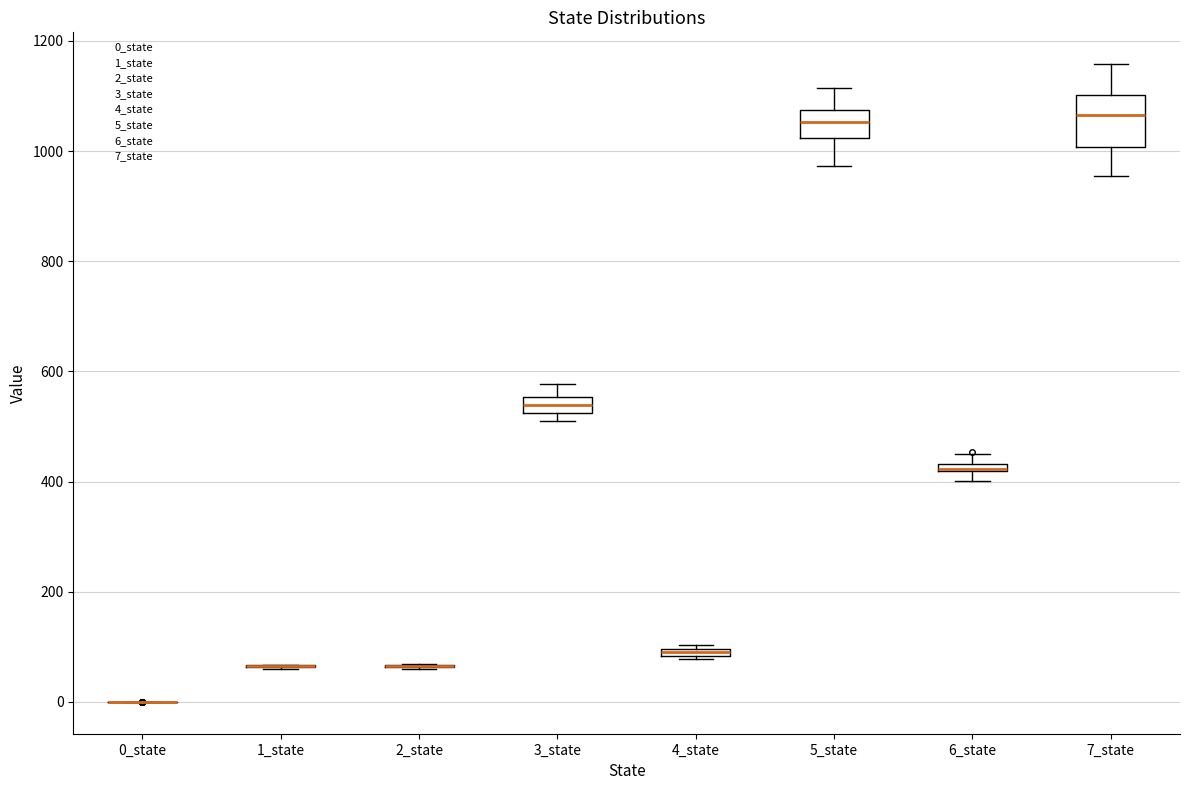

Which box is the tallest, from its lower edge to its upper edge?

7_state